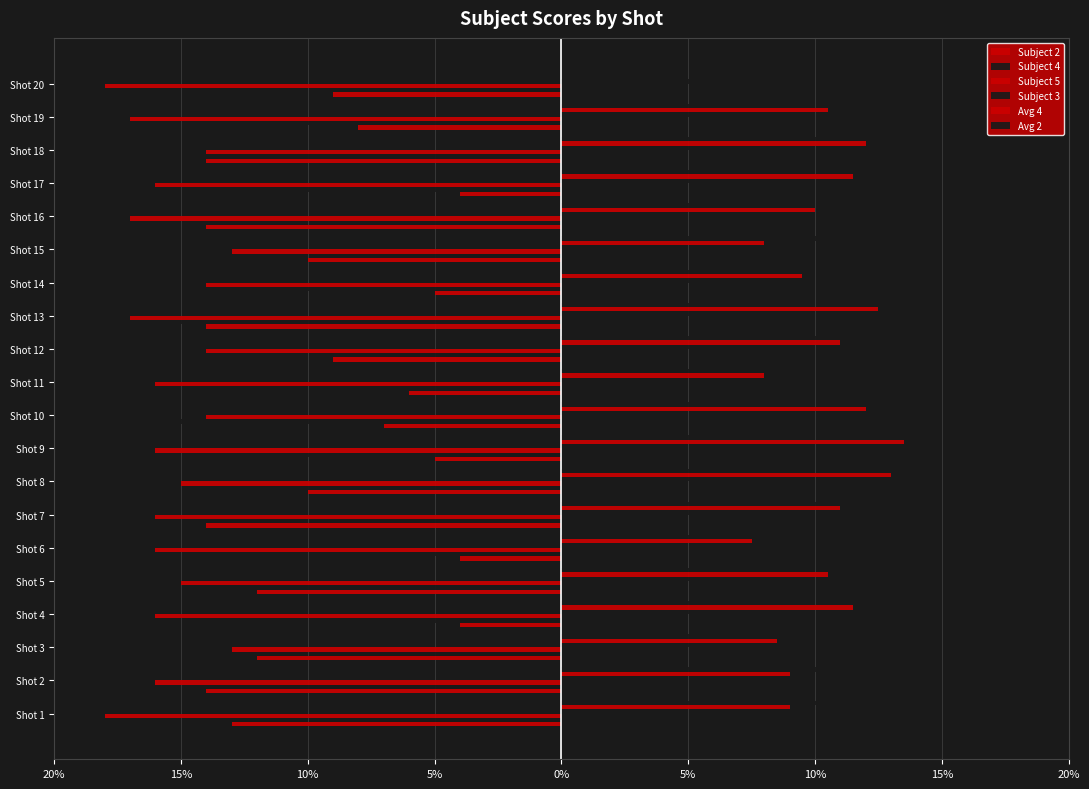

Count the number of data series in this chart.

6